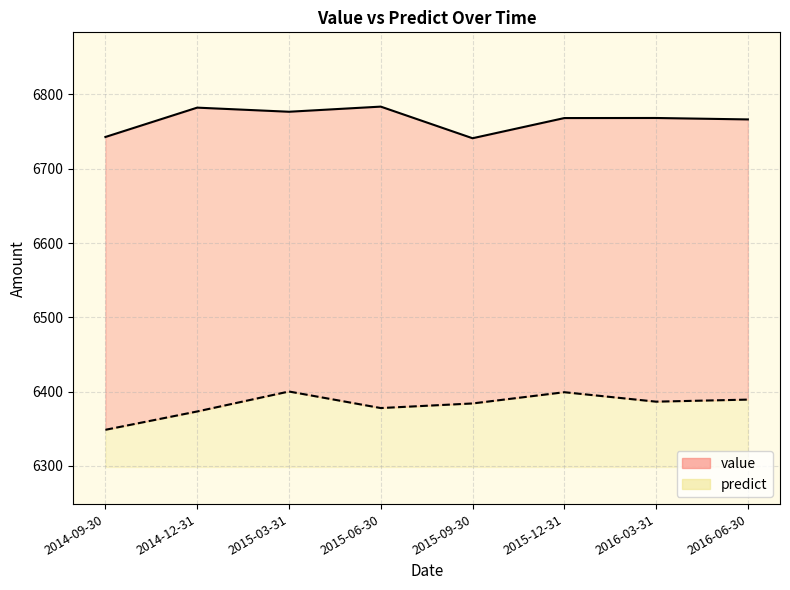

The value of predict at 2014-12-31 is 6373.2. True or false?

True